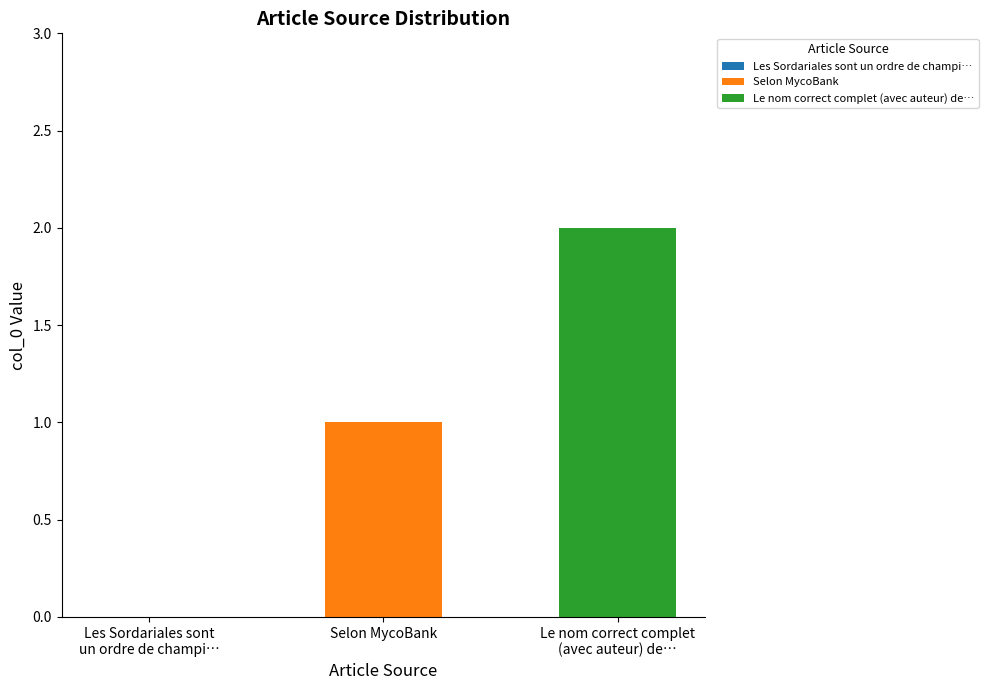

Which series changed the most between Selon MycoBank and Le nom correct complet
(avec auteur) de…?

Le nom correct complet (avec auteur) de…